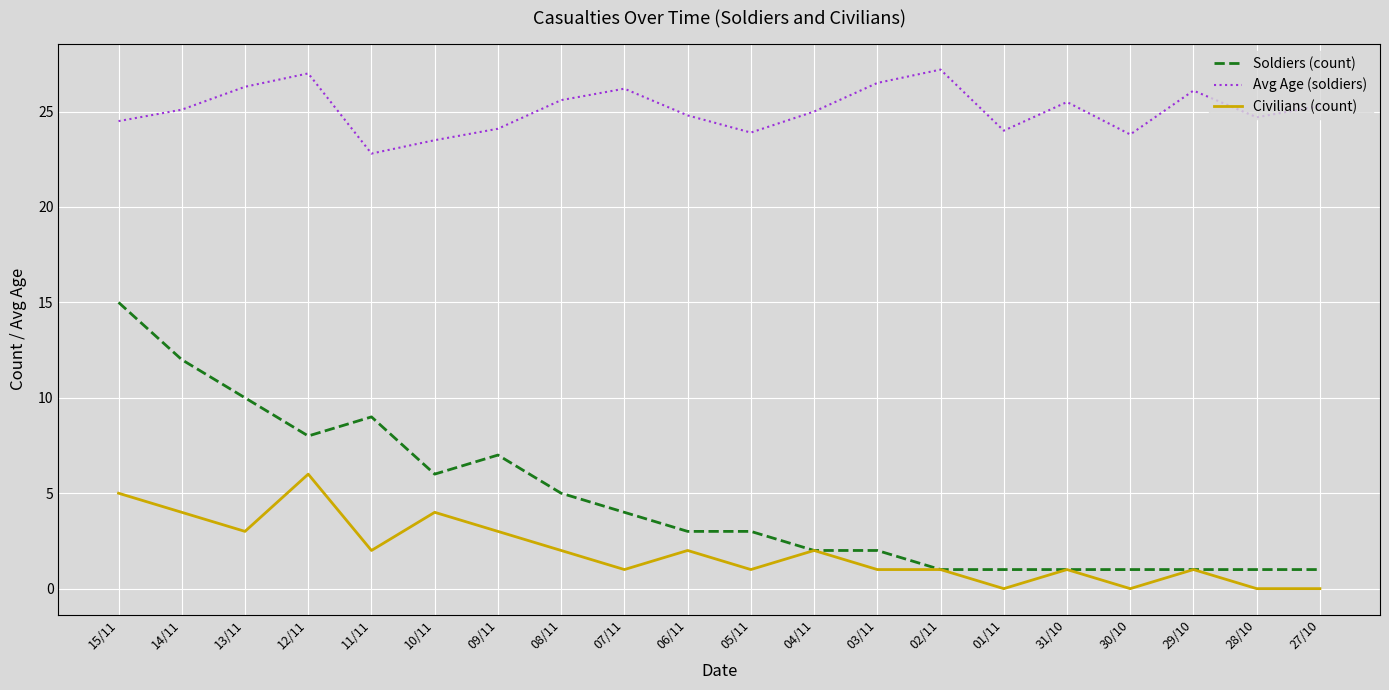

What is the sum of the Avg Age (soldiers) values at 01/11 and 30/10?

47.8